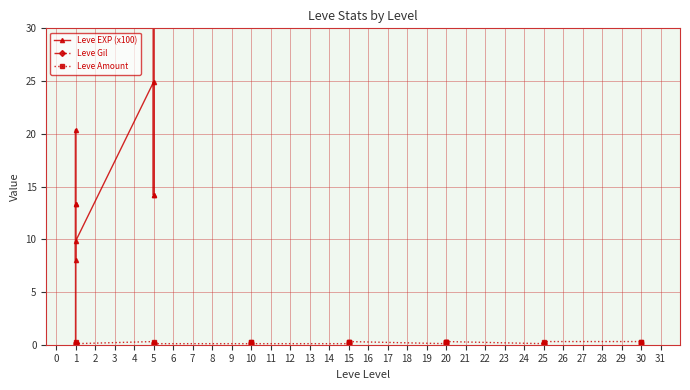

Does the chart display data point markers on the line(s)?

Yes